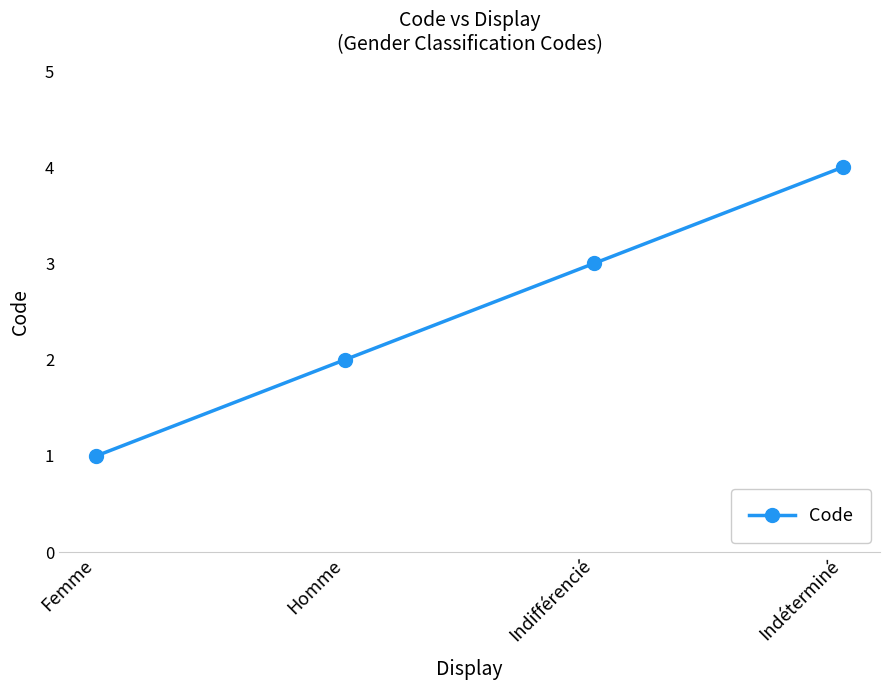

Count the number of data series in this chart.

1